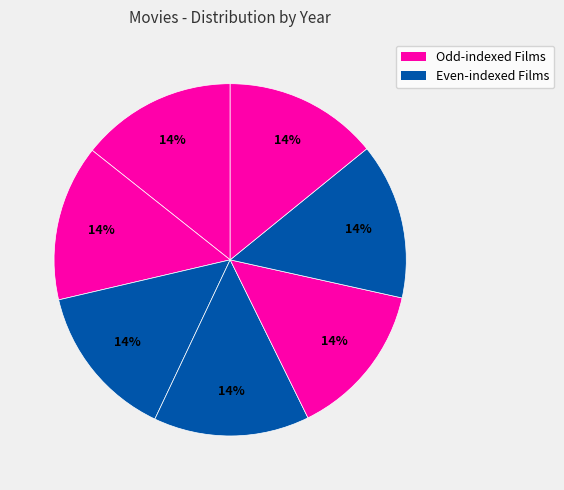

How many segments does this pie chart have?

7